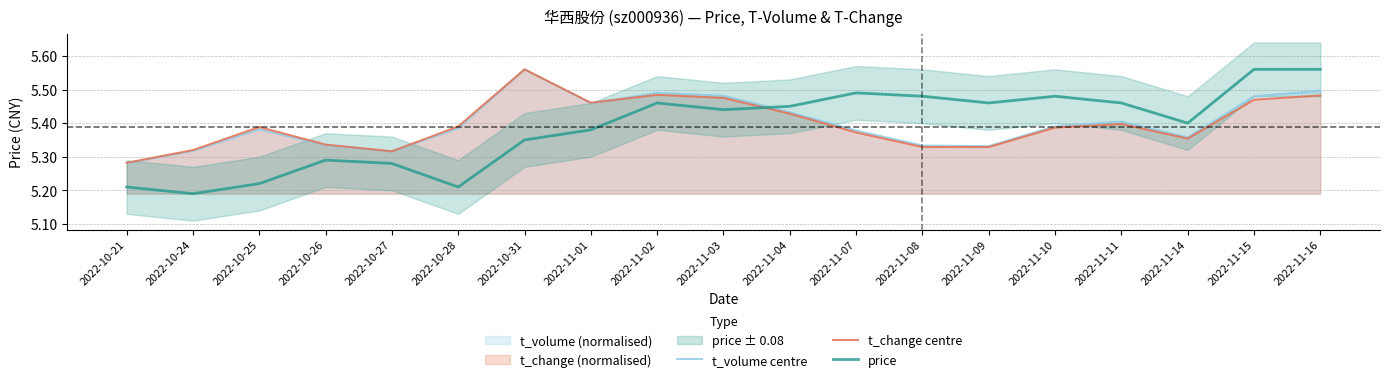

Reading right to left, transcribe all the data shown in this chart.

t_volume centre: 2022-11-16=5.5	2022-11-15=5.5	2022-11-14=5.4	2022-11-11=5.4	2022-11-10=5.4	2022-11-09=5.3	2022-11-08=5.3	2022-11-07=5.4	2022-11-04=5.4	2022-11-03=5.5	2022-11-02=5.5	2022-11-01=5.5	2022-10-31=5.6	2022-10-28=5.4	2022-10-27=5.3	2022-10-26=5.3	2022-10-25=5.4	2022-10-24=5.3	2022-10-21=5.3
t_change centre: 2022-11-16=5.5	2022-11-15=5.5	2022-11-14=5.4	2022-11-11=5.4	2022-11-10=5.4	2022-11-09=5.3	2022-11-08=5.3	2022-11-07=5.4	2022-11-04=5.4	2022-11-03=5.5	2022-11-02=5.5	2022-11-01=5.5	2022-10-31=5.6	2022-10-28=5.4	2022-10-27=5.3	2022-10-26=5.3	2022-10-25=5.4	2022-10-24=5.3	2022-10-21=5.3
price: 2022-11-16=5.6	2022-11-15=5.6	2022-11-14=5.4	2022-11-11=5.5	2022-11-10=5.5	2022-11-09=5.5	2022-11-08=5.5	2022-11-07=5.5	2022-11-04=5.5	2022-11-03=5.4	2022-11-02=5.5	2022-11-01=5.4	2022-10-31=5.3	2022-10-28=5.2	2022-10-27=5.3	2022-10-26=5.3	2022-10-25=5.2	2022-10-24=5.2	2022-10-21=5.2